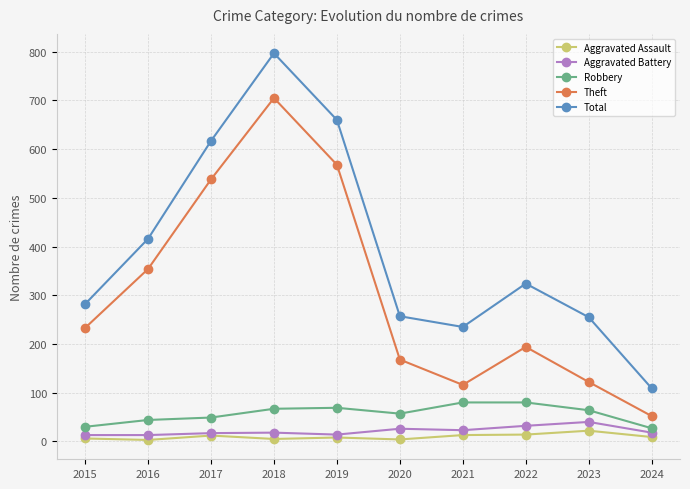

What is the difference between the Aggravated Assault values at 2024 and 2015?

3